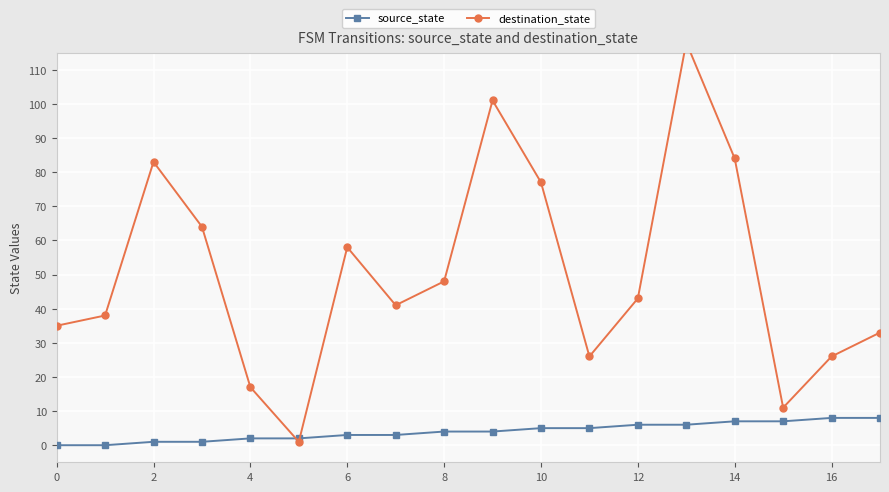

Which series has the largest total across all categories?

destination_state